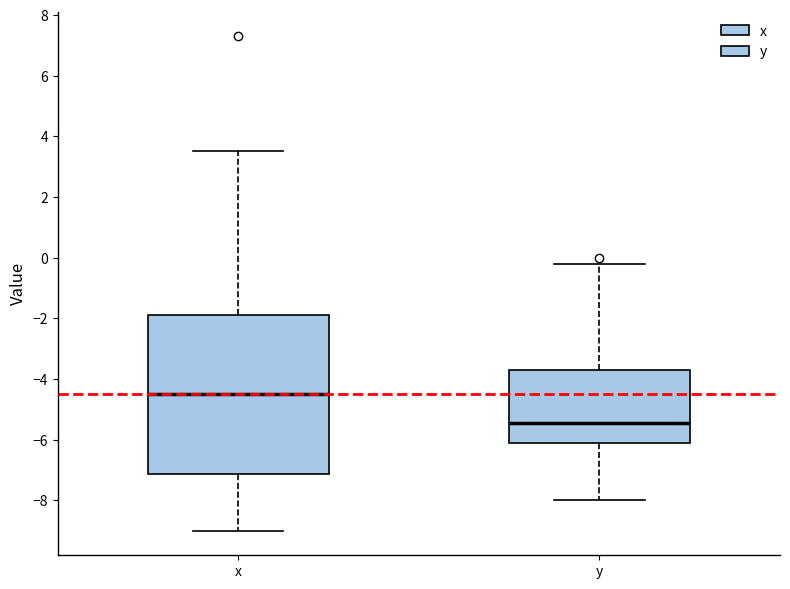

Where is the upper edge of the box for x on the y-axis? The values are not printed on the chart, so give them approximately, as read against the axis.

-1.8